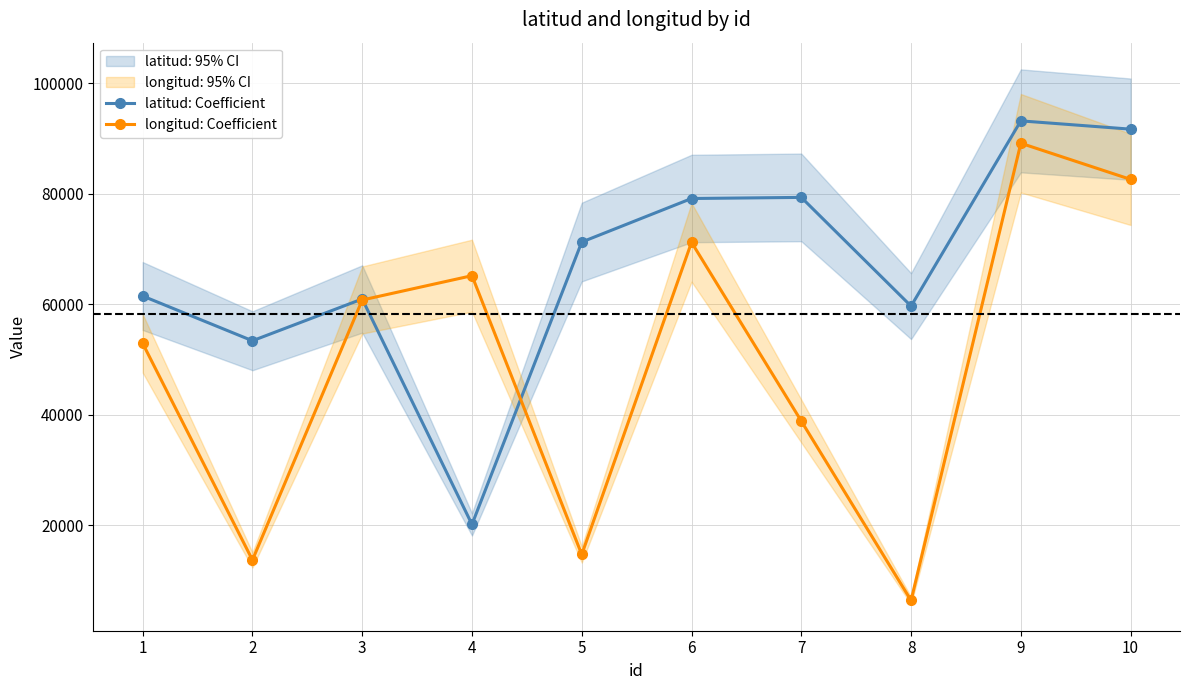

At 2, list the series in order from smallest to largest.

longitud: Coefficient, latitud: Coefficient